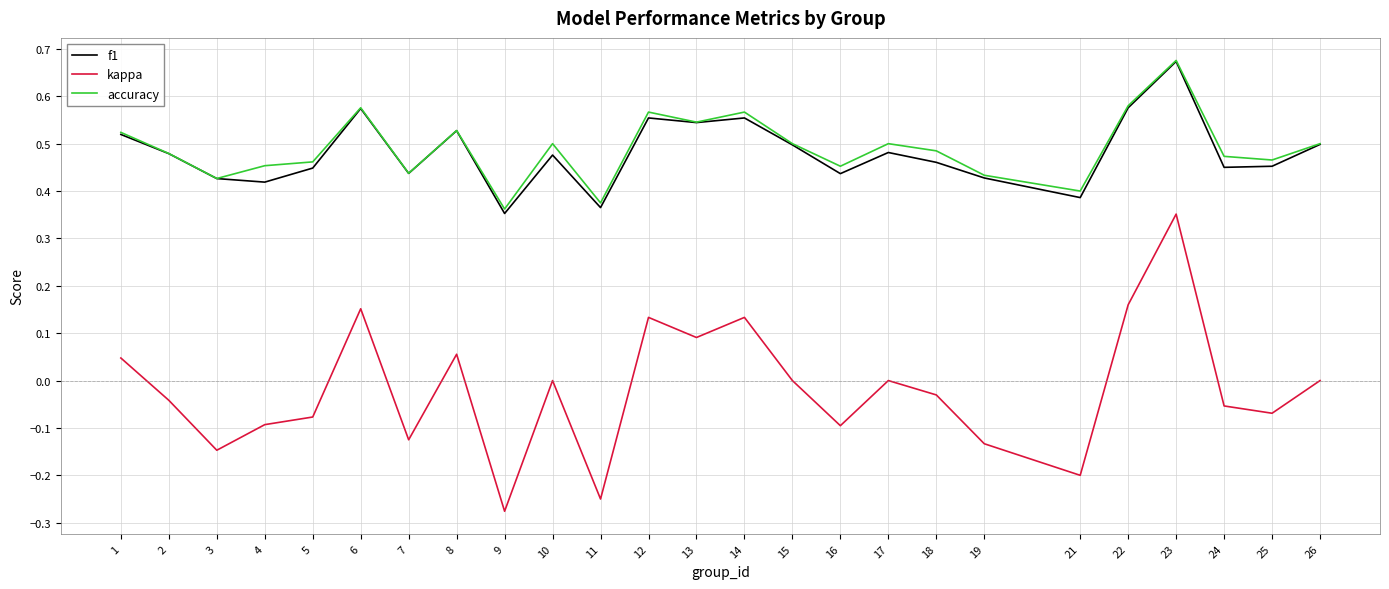

Which category has the lowest value in the kappa series?

9